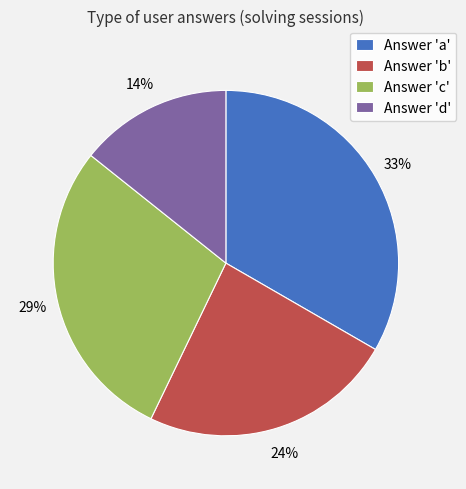

How many segments does this pie chart have?

4